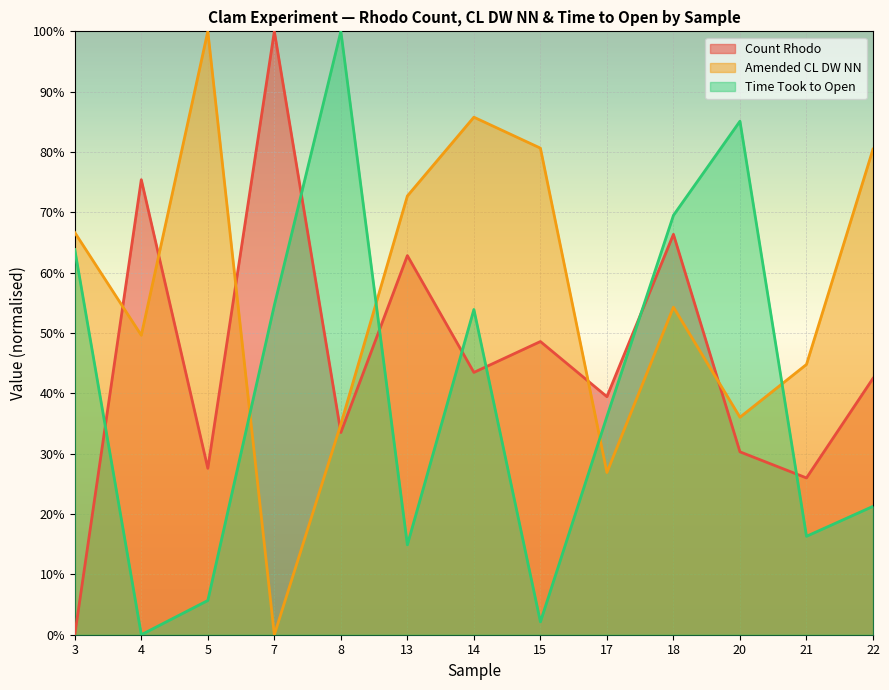

What is the value of the Amended CL DW NN point at the 7th from the left?

0.9